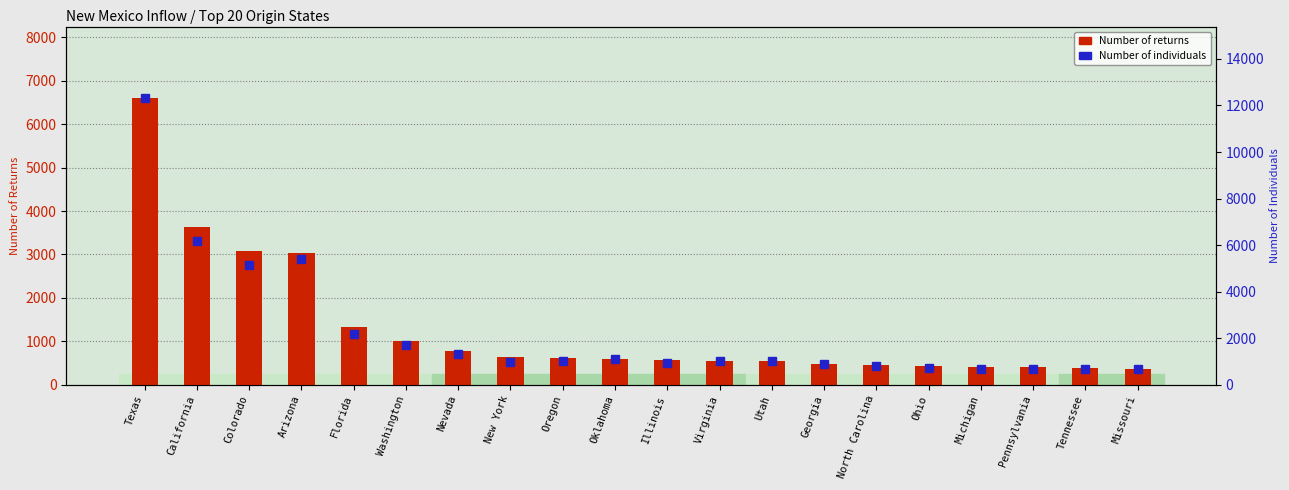

How many data points in Number of returns are above 588?

9